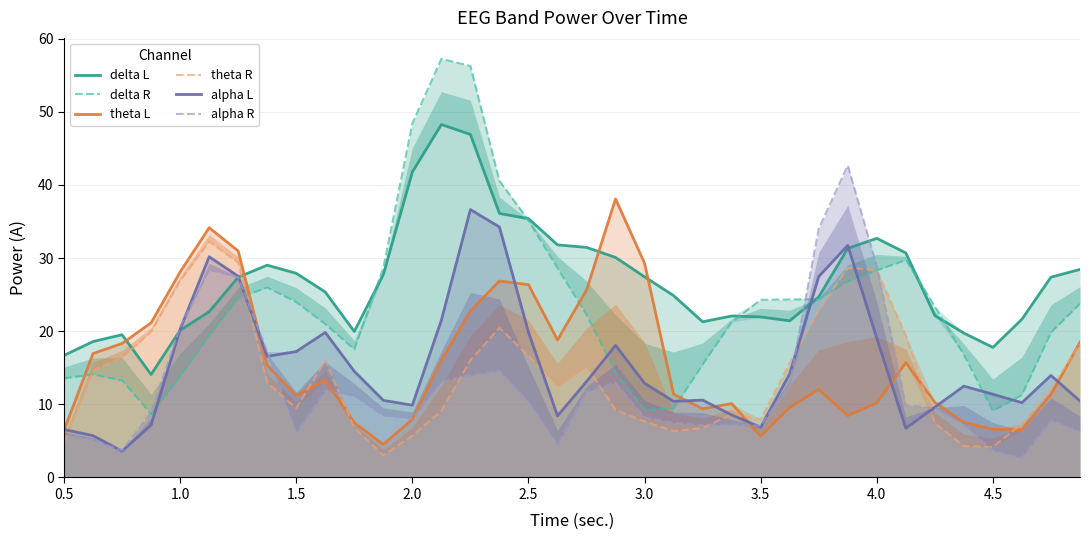

How many interior local valleys does the delta L series have?

5